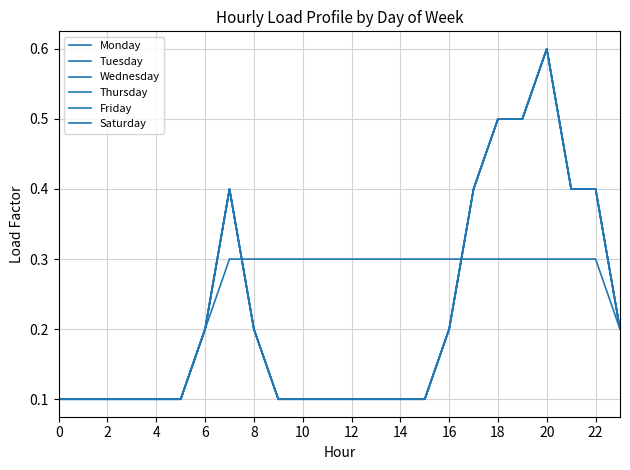

Reading left to right, extract all data points from this chart.

Monday: 0.1	0.1	0.1	0.1	0.1	0.1	0.2	0.4	0.2	0.1	0.1	0.1	0.1	0.1	0.1	0.1	0.2	0.4	0.5	0.5	0.6	0.4	0.4	0.2
Tuesday: 0.1	0.1	0.1	0.1	0.1	0.1	0.2	0.4	0.2	0.1	0.1	0.1	0.1	0.1	0.1	0.1	0.2	0.4	0.5	0.5	0.6	0.4	0.4	0.2
Wednesday: 0.1	0.1	0.1	0.1	0.1	0.1	0.2	0.4	0.2	0.1	0.1	0.1	0.1	0.1	0.1	0.1	0.2	0.4	0.5	0.5	0.6	0.4	0.4	0.2
Thursday: 0.1	0.1	0.1	0.1	0.1	0.1	0.2	0.4	0.2	0.1	0.1	0.1	0.1	0.1	0.1	0.1	0.2	0.4	0.5	0.5	0.6	0.4	0.4	0.2
Friday: 0.1	0.1	0.1	0.1	0.1	0.1	0.2	0.4	0.2	0.1	0.1	0.1	0.1	0.1	0.1	0.1	0.2	0.4	0.5	0.5	0.6	0.4	0.4	0.2
Saturday: 0.1	0.1	0.1	0.1	0.1	0.1	0.2	0.3	0.3	0.3	0.3	0.3	0.3	0.3	0.3	0.3	0.3	0.3	0.3	0.3	0.3	0.3	0.3	0.2